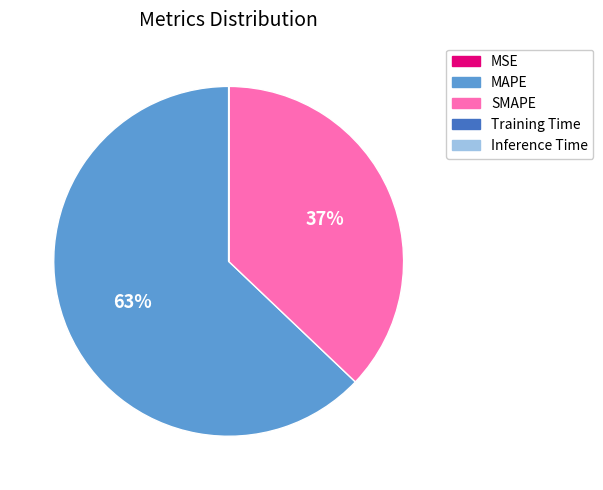

To the nearest percent, what is the difference between the largest and smallest slice percentages?

63%